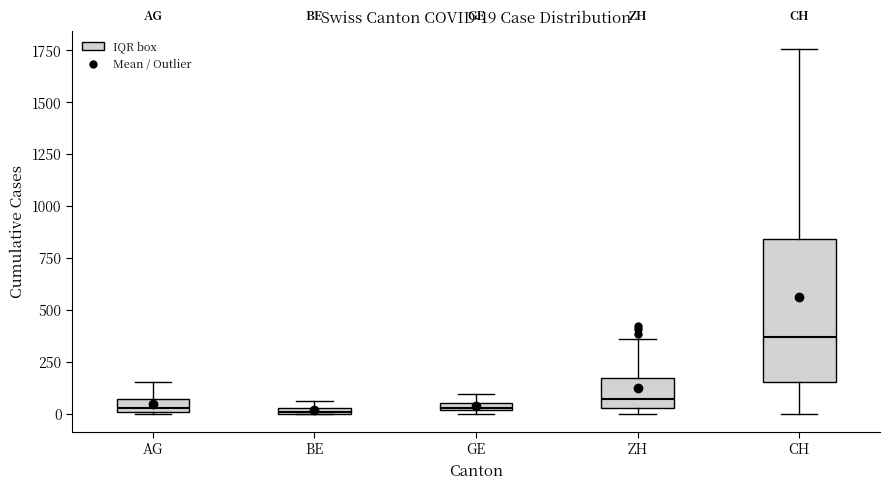

Comparing the boxes themselves (not the whiskers), which one is the tallest?

CH